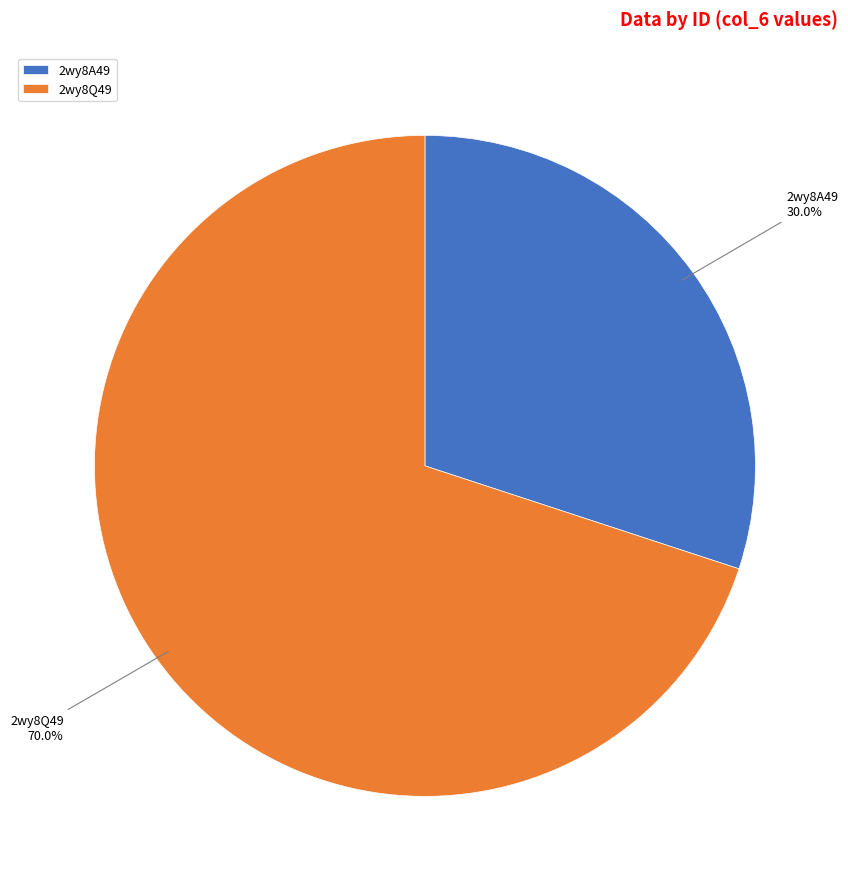

What is the majority slice?

2wy8Q49